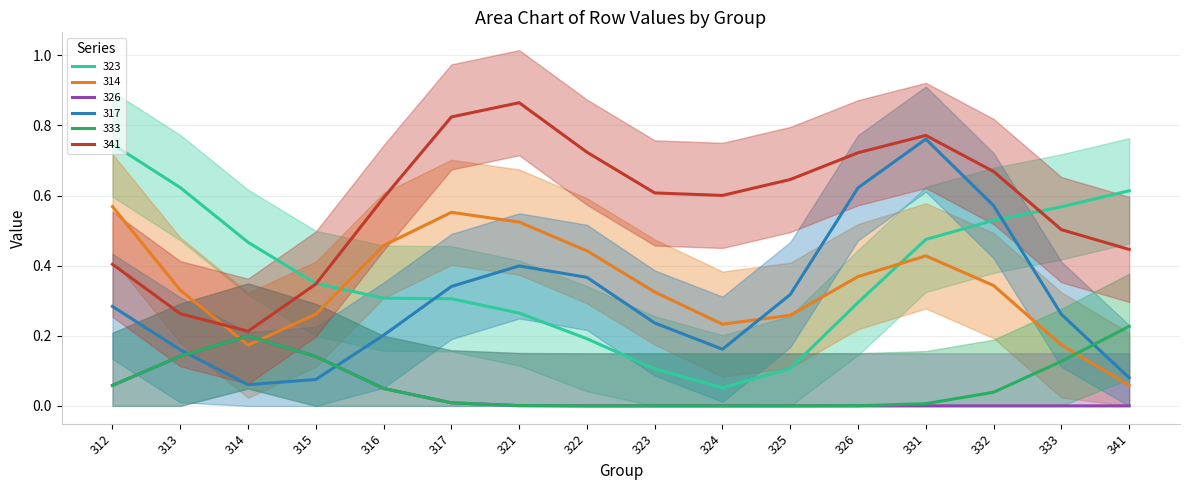

True or false: 323 and 314 cross at least once.

True